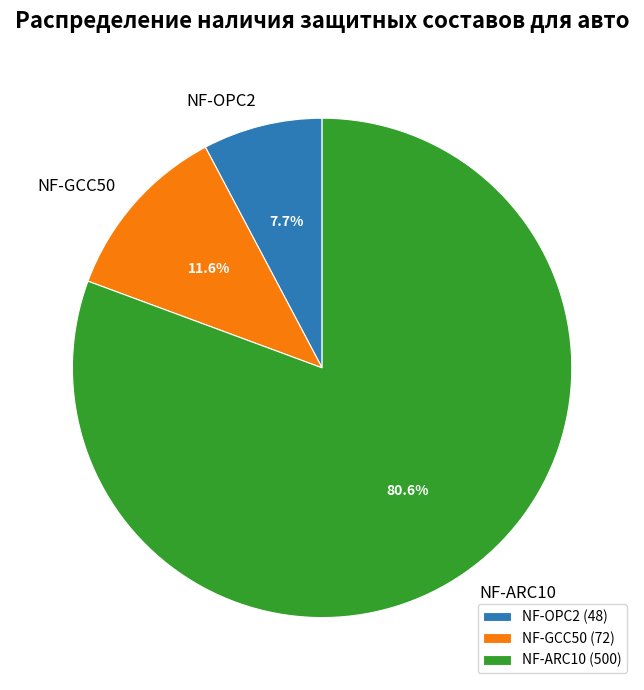

To the nearest percent, what is the difference between the NF-GCC50 and NF-ARC10 slice percentages?

69%